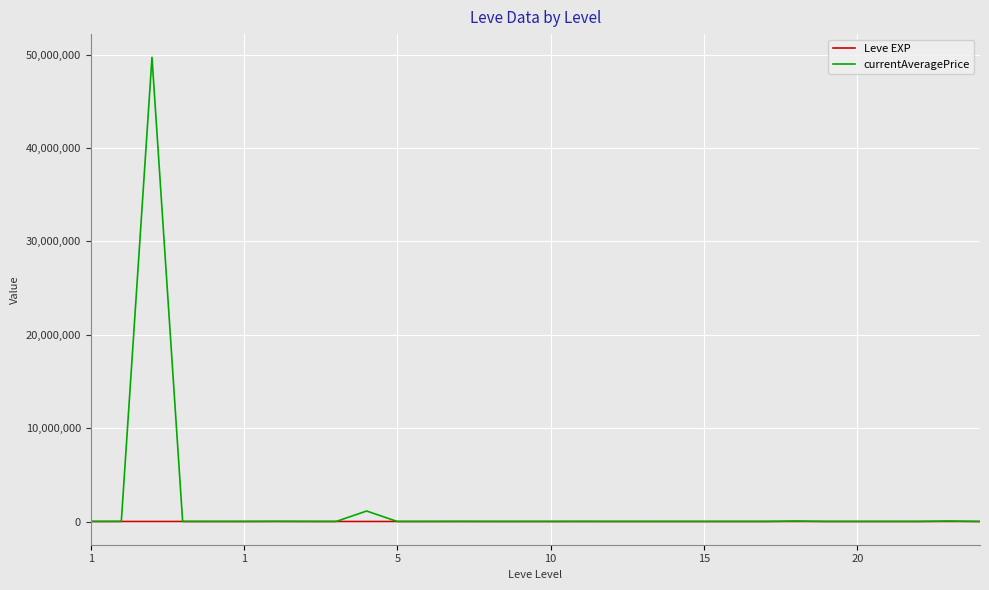

Does the chart have visible grid lines?

Yes